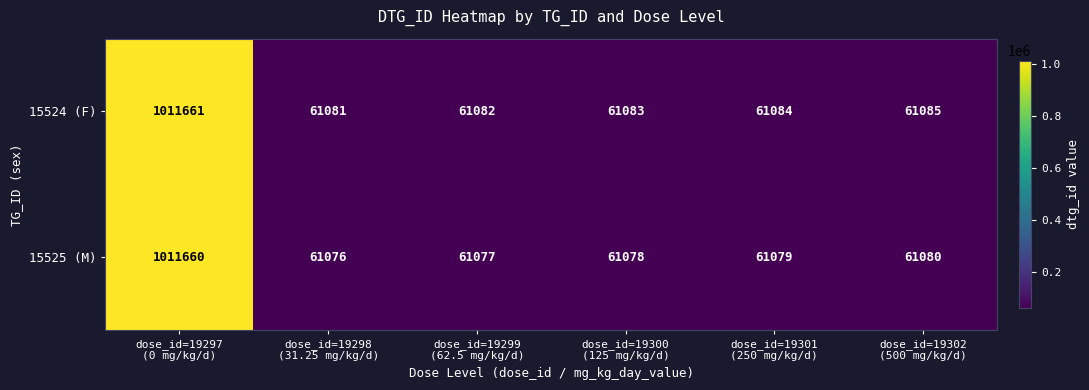

What is the total value across all series at dose_id=19300
(125 mg/kg/d)?

122161